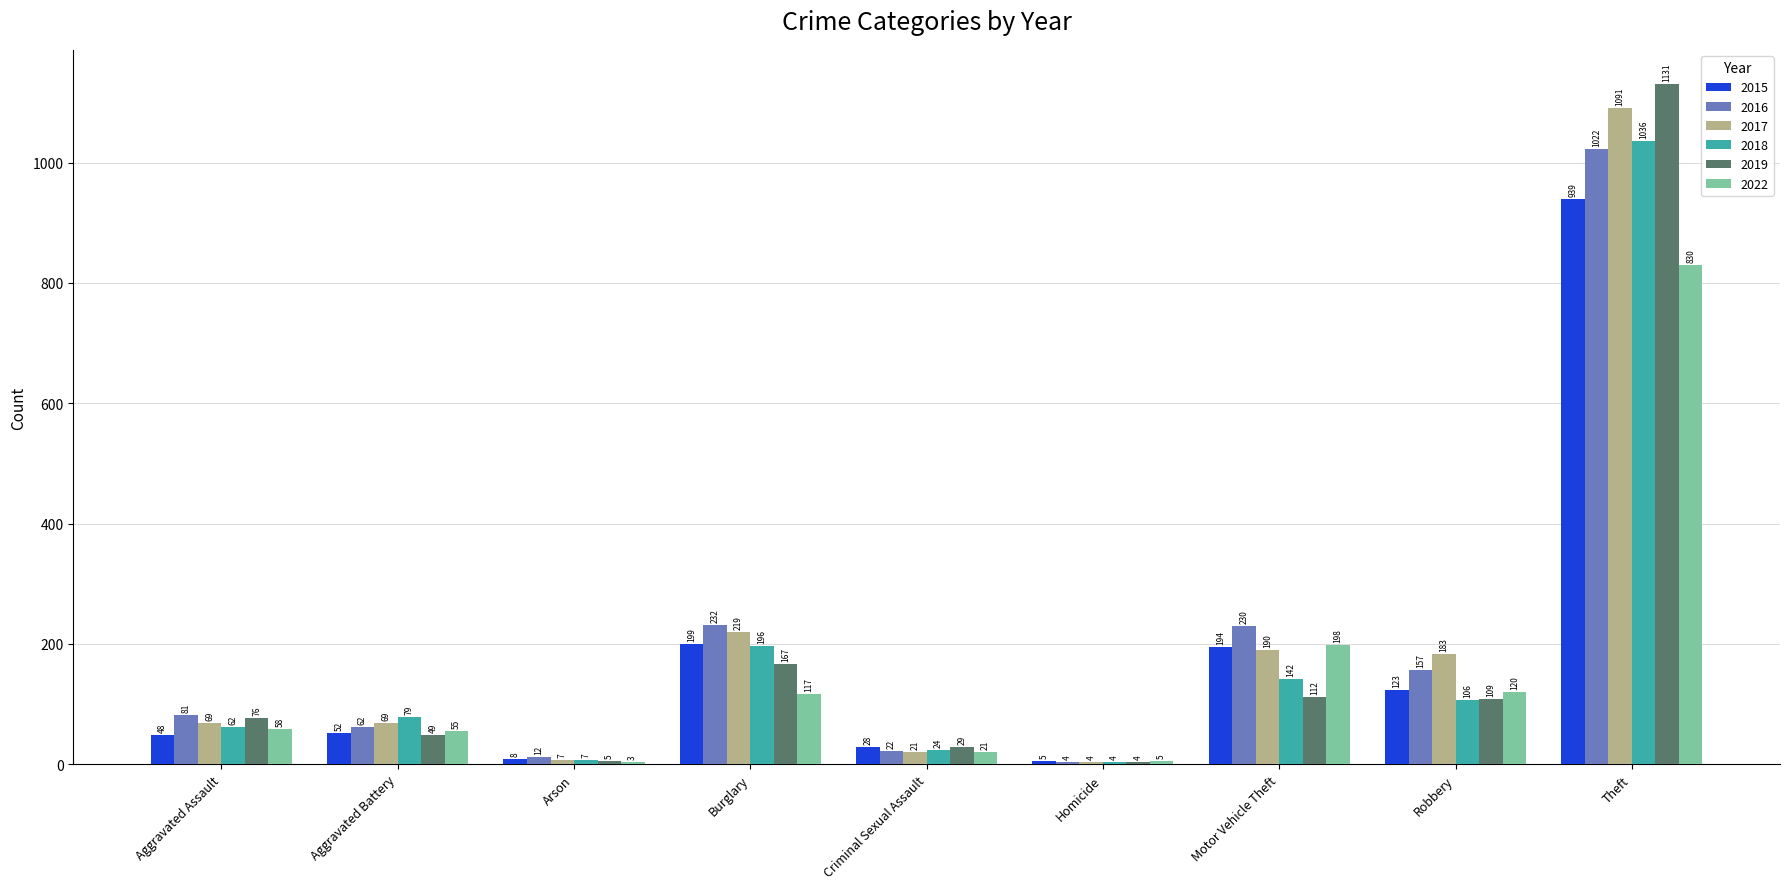

Are the bars horizontal?

No